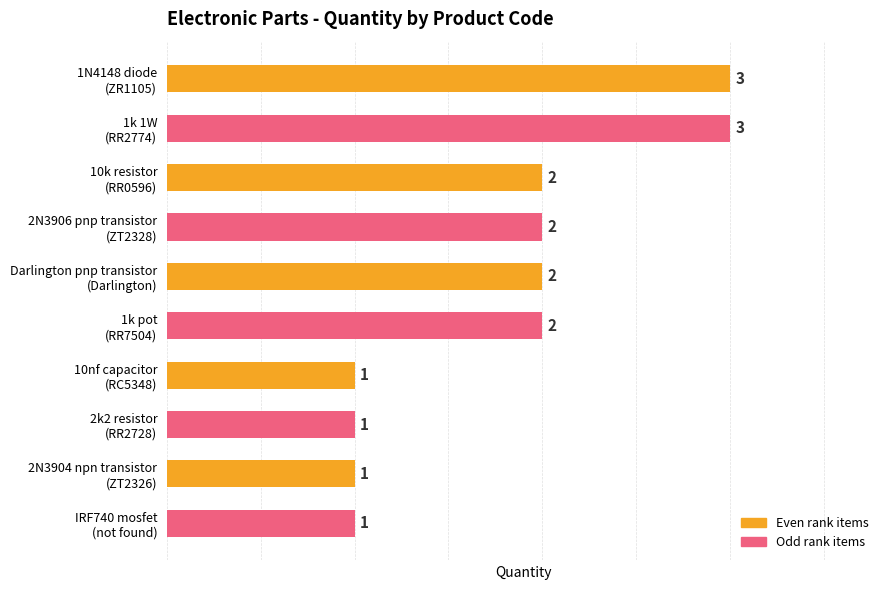

What is the maximum value shown in the chart?

3